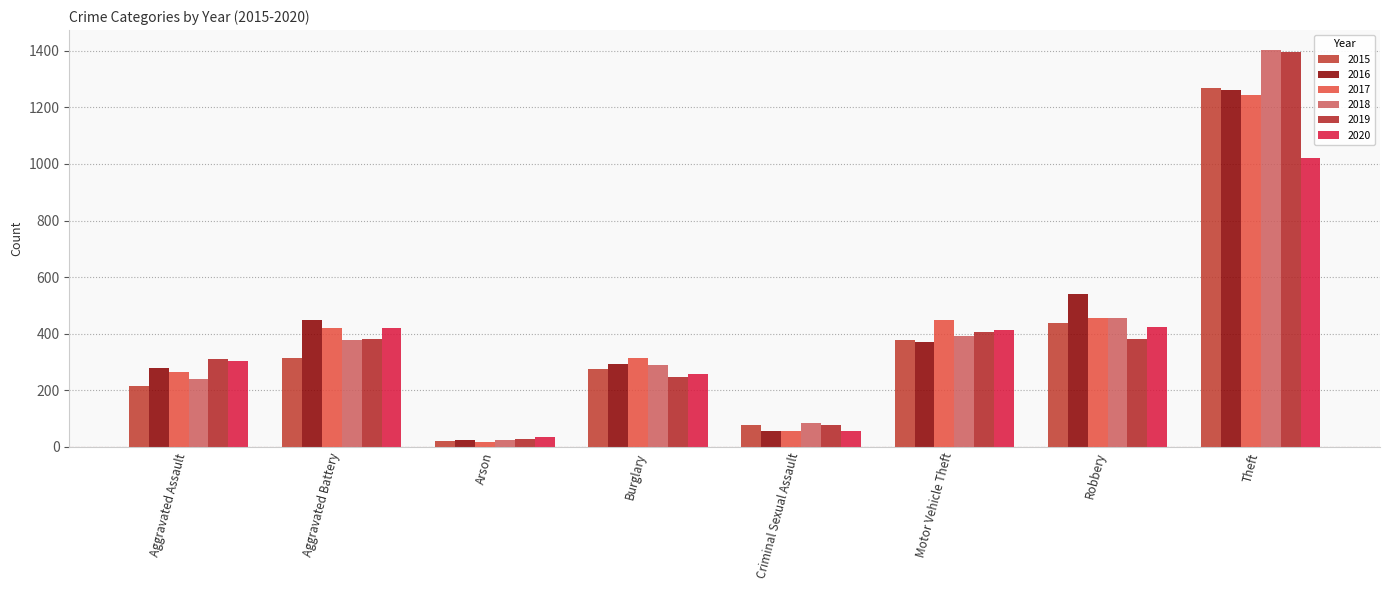

List the series in order of their peak value, highest first.

2018, 2019, 2015, 2016, 2017, 2020